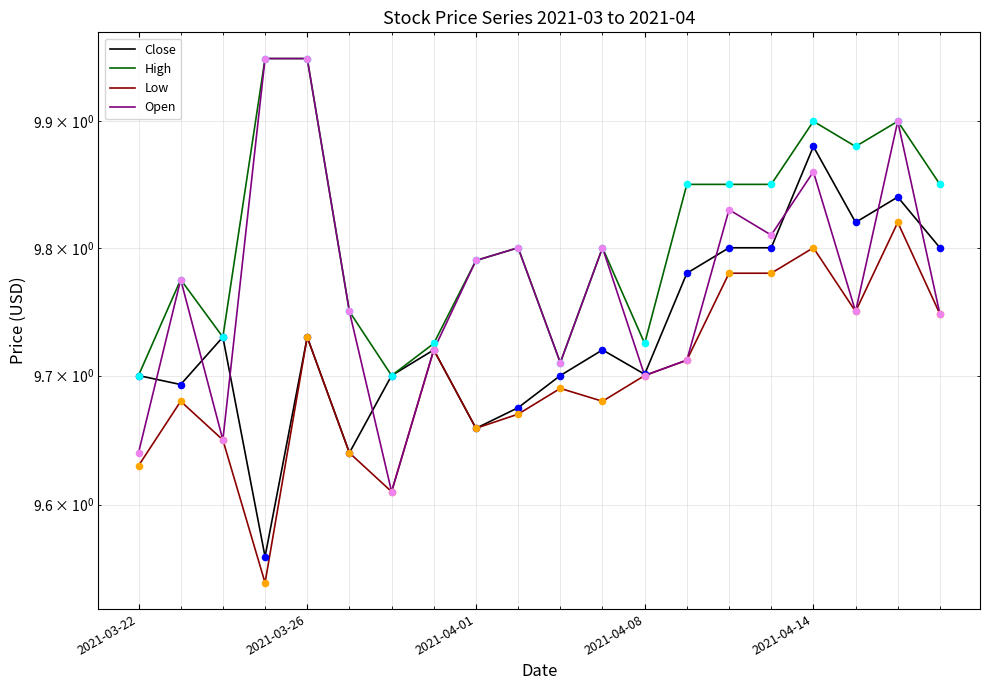

Which series has the largest total across all categories?

High